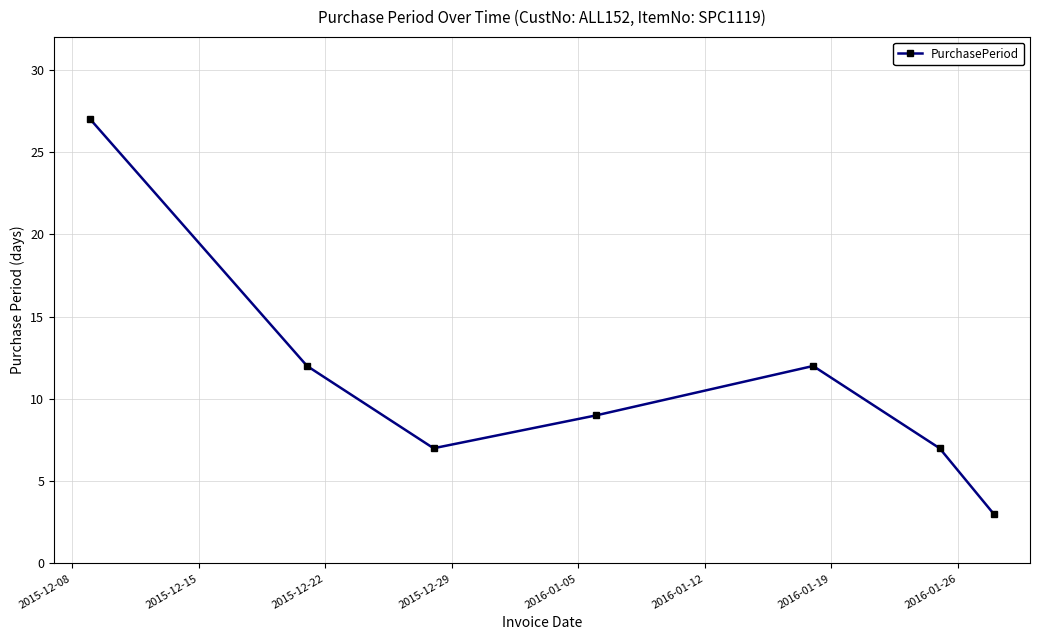

What is the smallest value displayed?

3